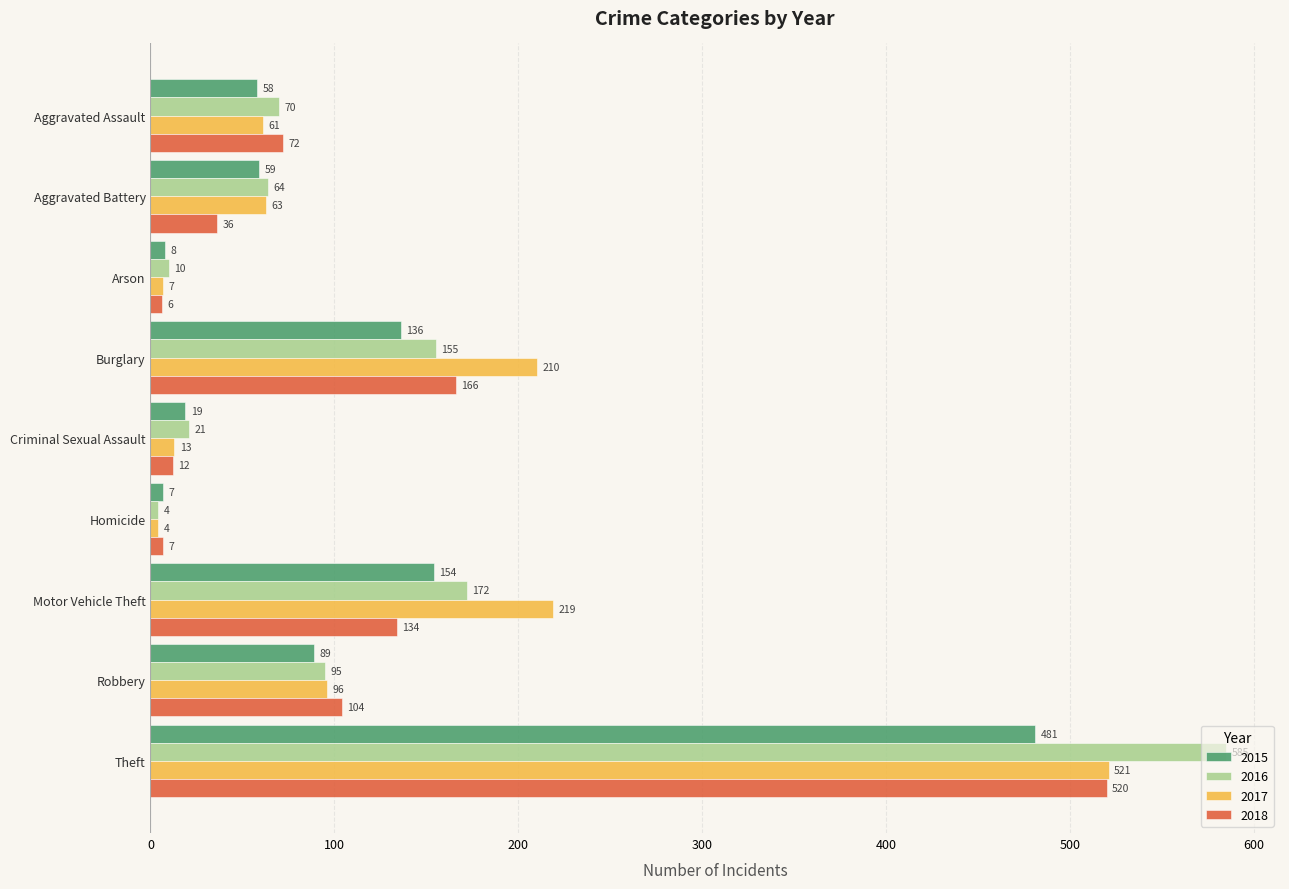

What is the difference between the highest and lowest values at Criminal Sexual Assault?

9